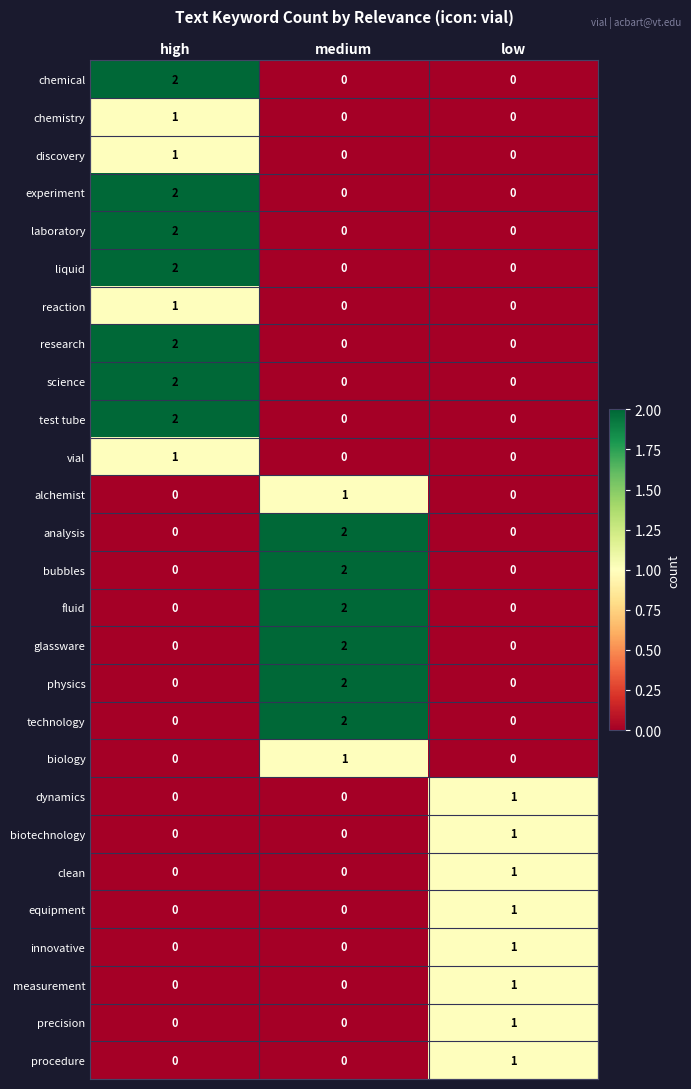

The glassware series shows 1 at low. True or false?

False